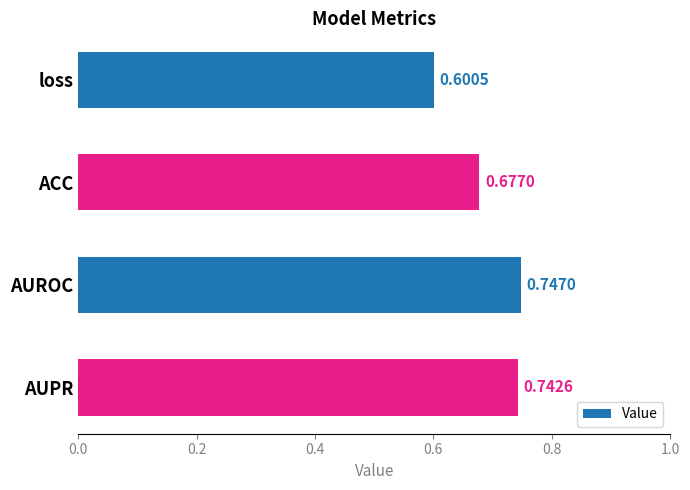

What is the difference between the maximum and minimum values?

0.1